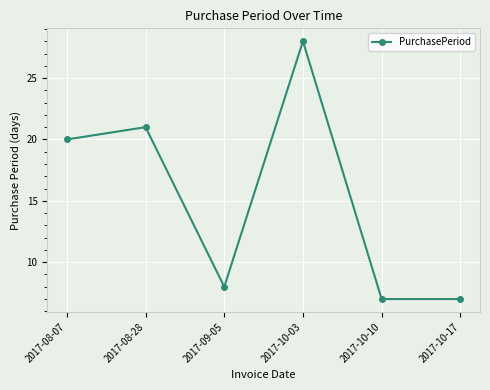

Reading right to left, transcribe all the data shown in this chart.

2017-10-17=7	2017-10-10=7	2017-10-03=28	2017-09-05=8	2017-08-28=21	2017-08-07=20